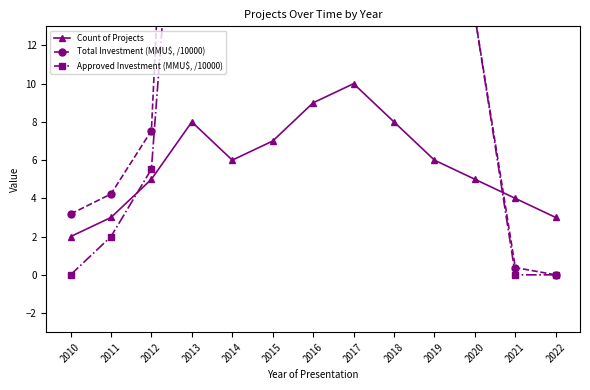

How many lines are shown in the chart?

3